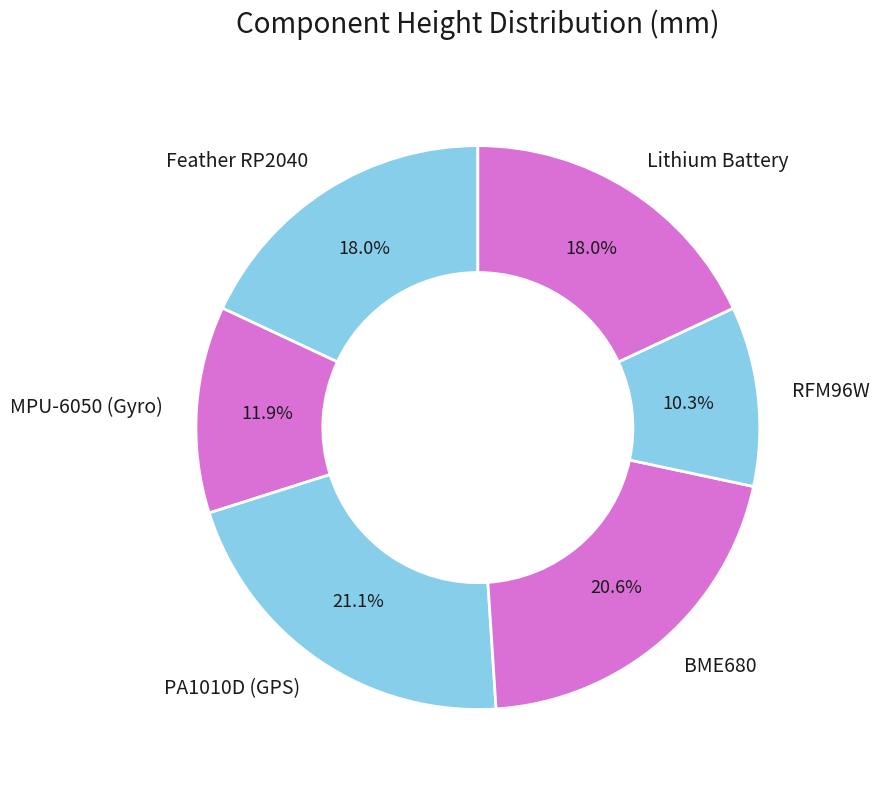

To the nearest percent, what portion does BME680 represent?

21%